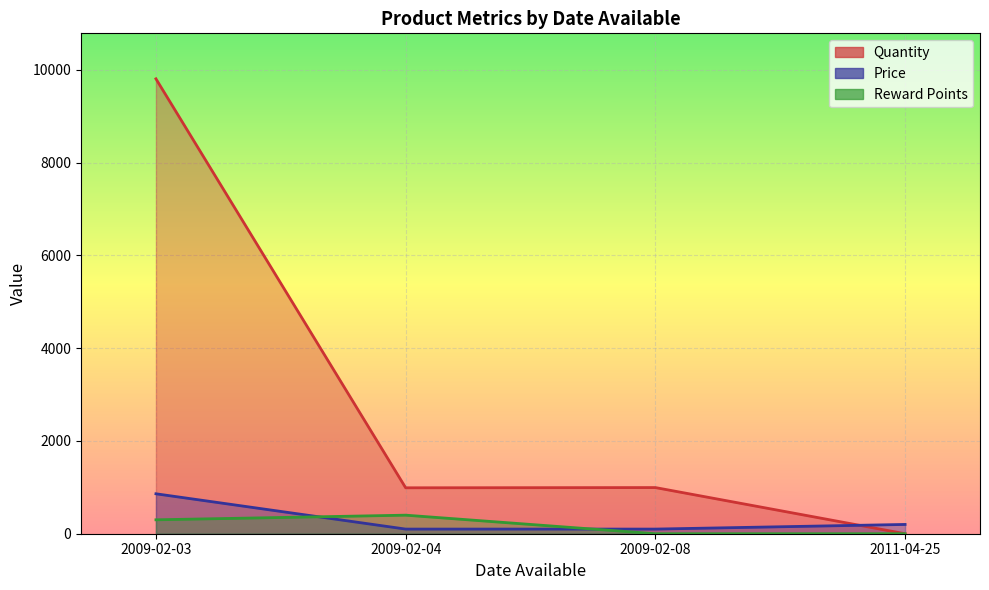

What are all the series names shown in the legend?

Quantity, Price, Reward Points